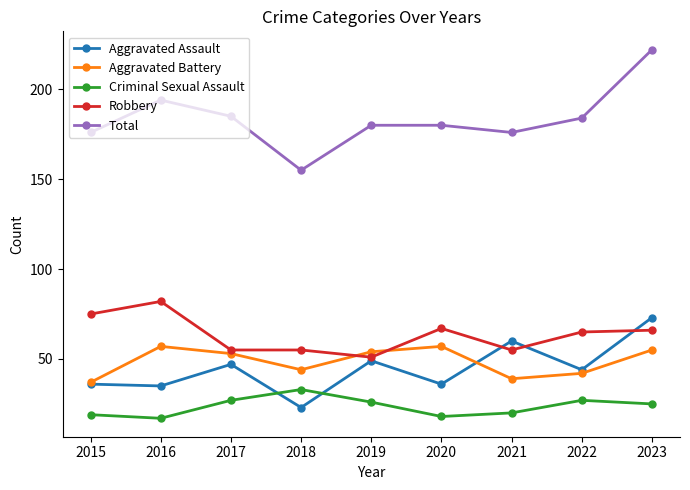

True or false: Criminal Sexual Assault and Aggravated Assault cross at least once.

True